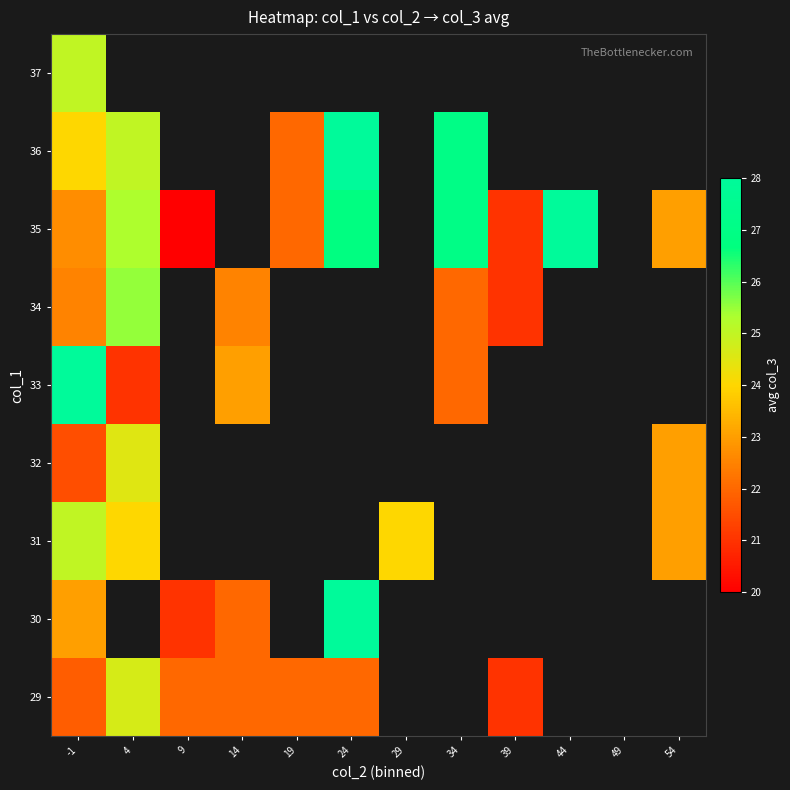

Which series has the largest range (max minus min)?

35